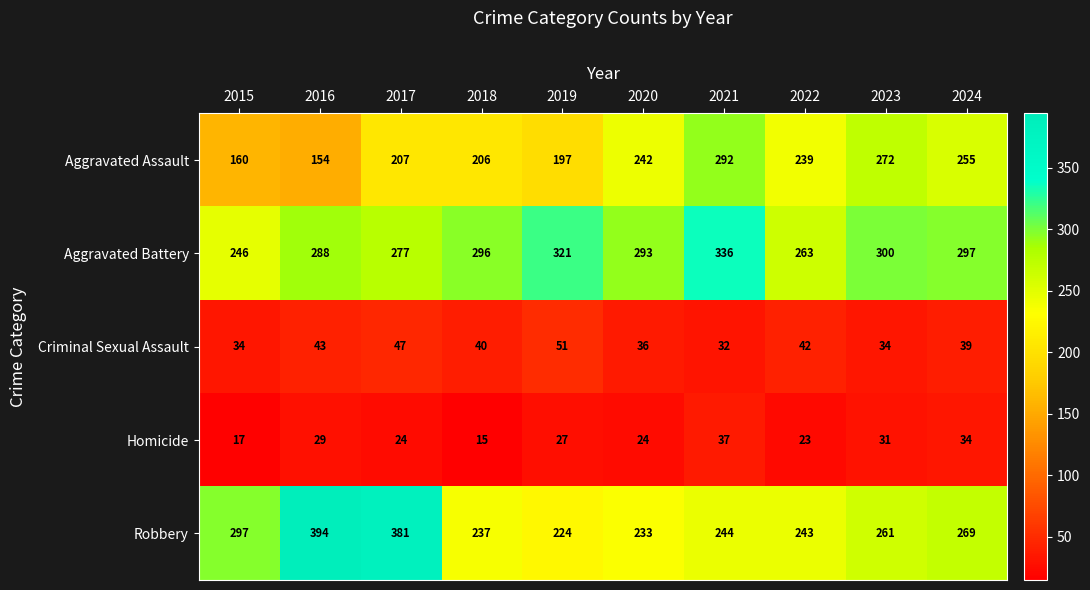

Is the value of Criminal Sexual Assault at 2021 greater than the value of Aggravated Assault at 2022?

No